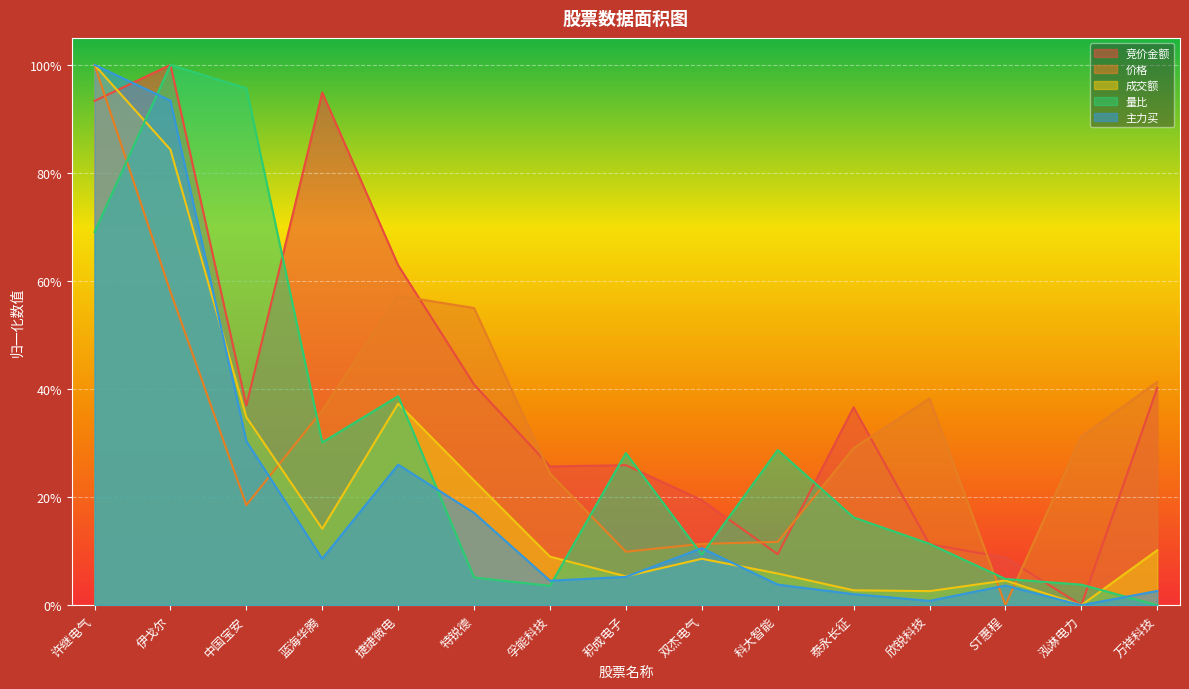

Which category has the highest value in the 主力买 series?

许继电气